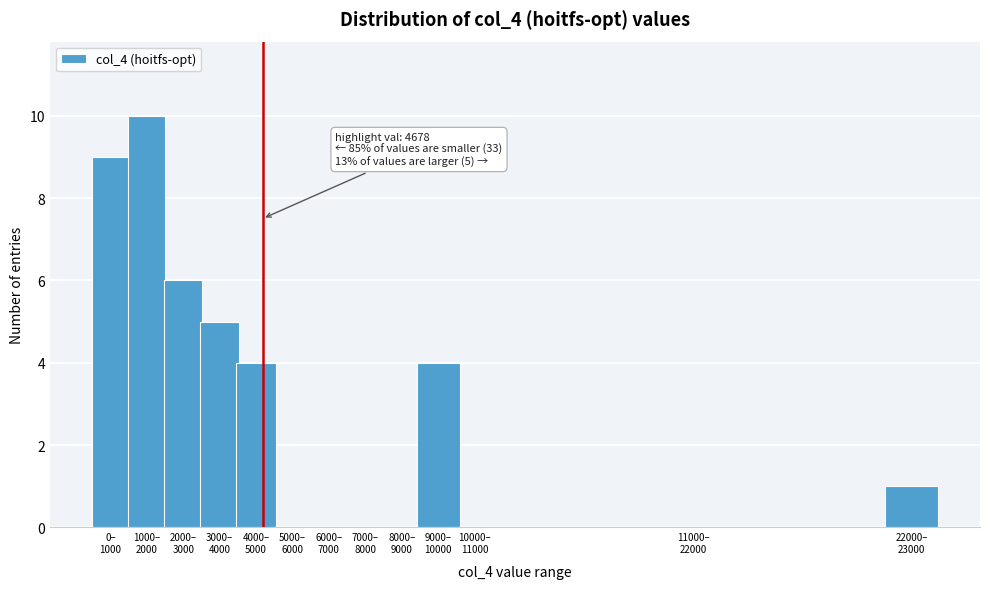

What is the greatest value displayed?

10